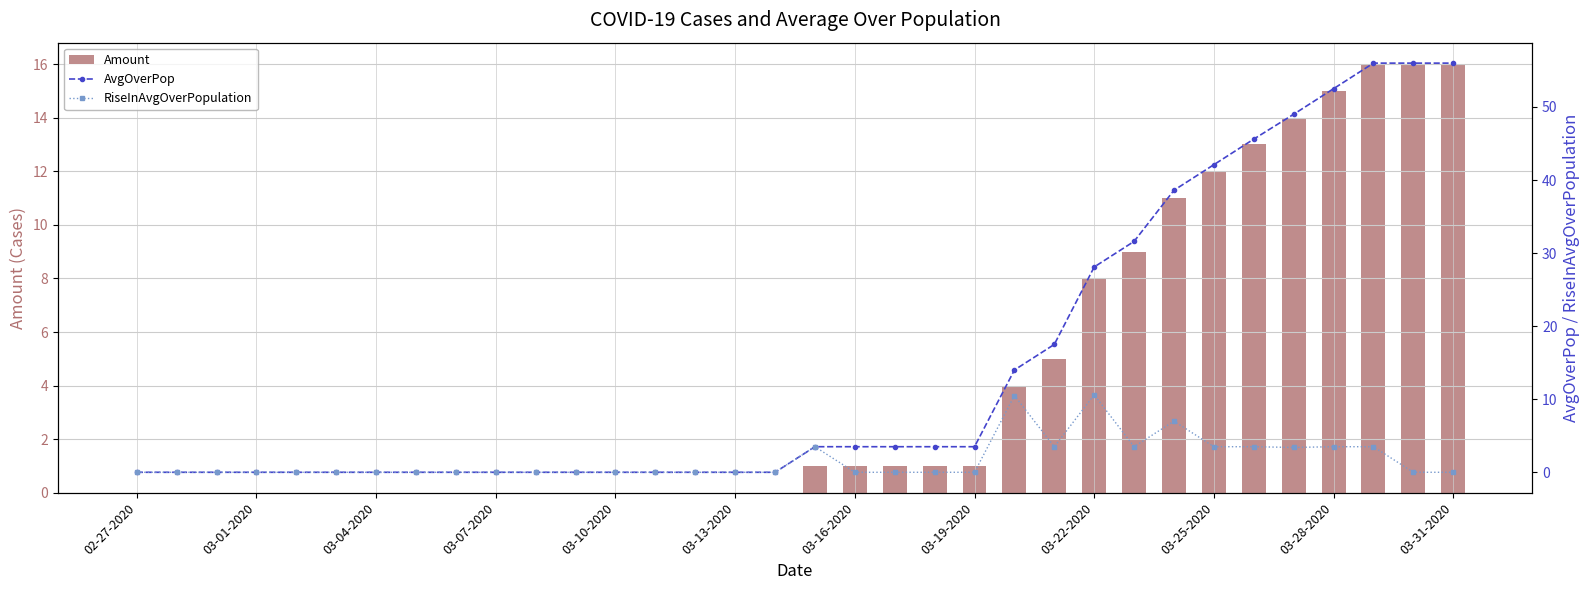

What is the sum of all Amount values?

144